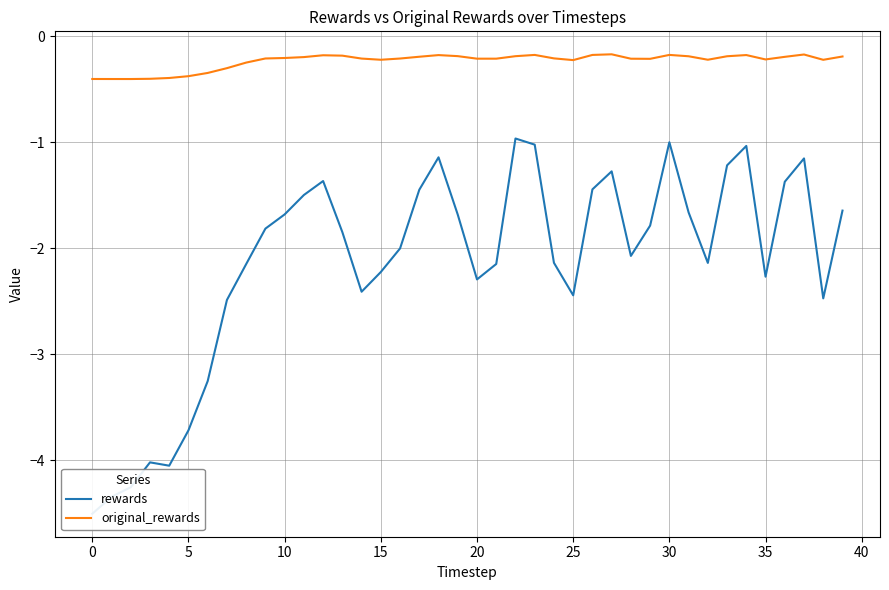

True or false: original_rewards has a value of -0.2 at 27.

True